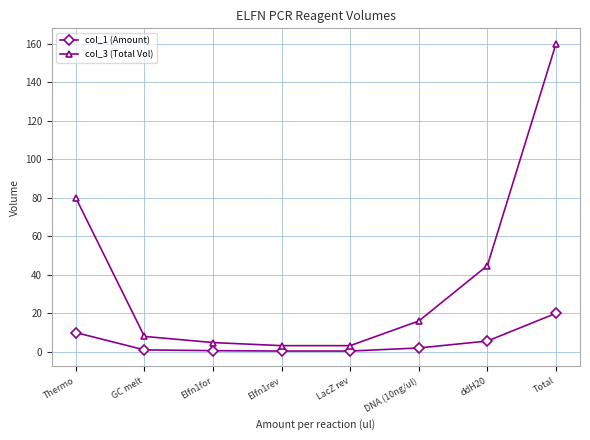

Which series has the widest spread of values?

col_3 (Total Vol)